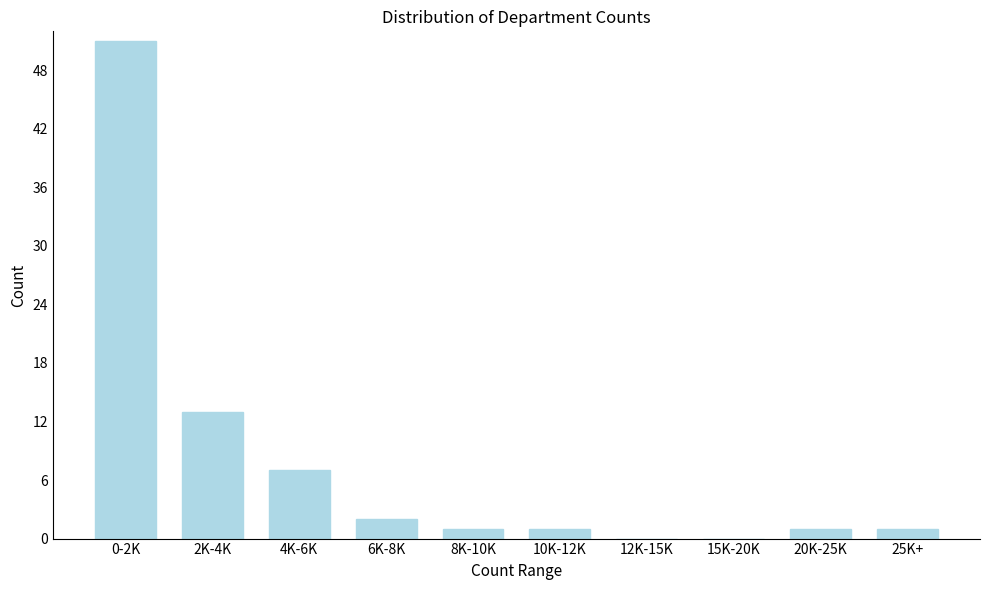

Reading left to right, what are all the values shown in this chart?

0-2K=51	2K-4K=13	4K-6K=7	6K-8K=2	8K-10K=1	10K-12K=1	12K-15K=0	15K-20K=0	20K-25K=1	25K+=1